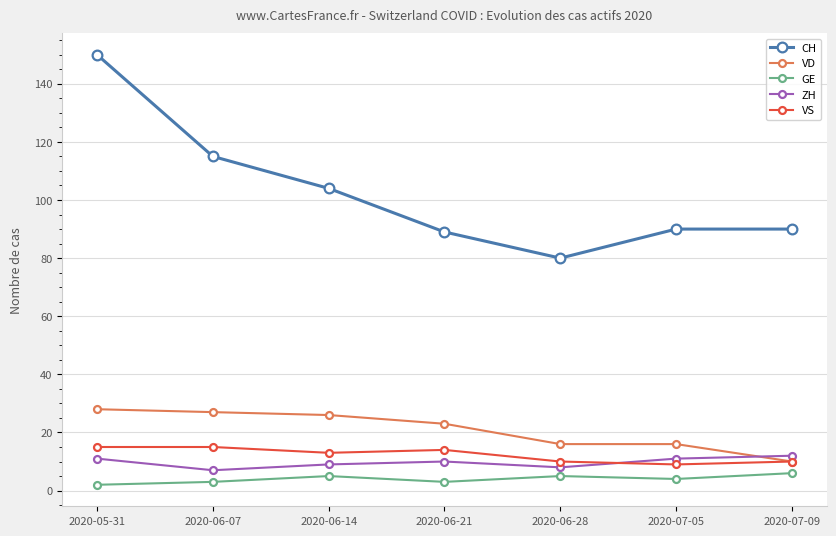

True or false: GE and CH cross at least once.

False